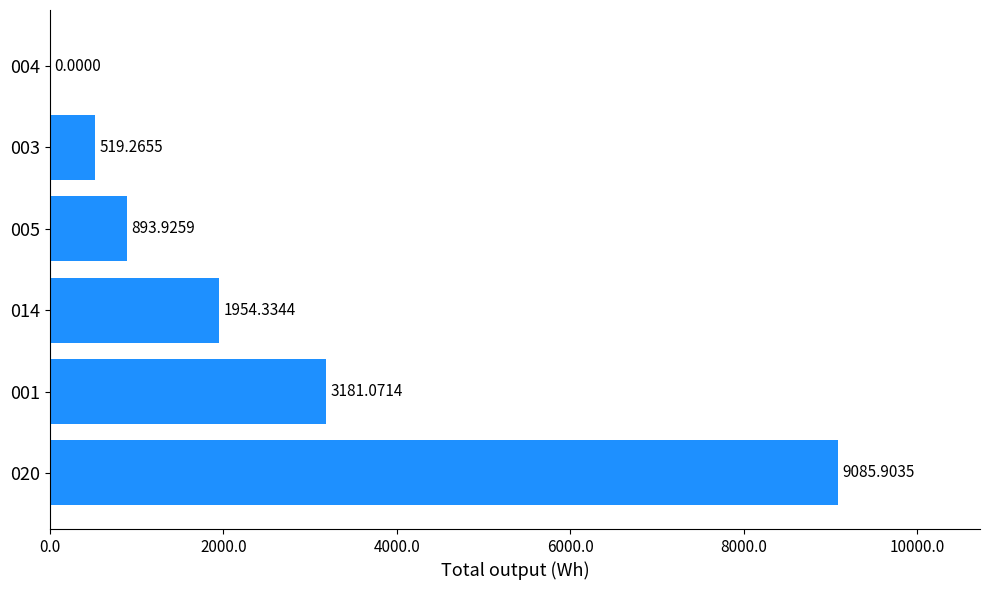

What is the ratio of the value at 005 to the value at 001?

0.3